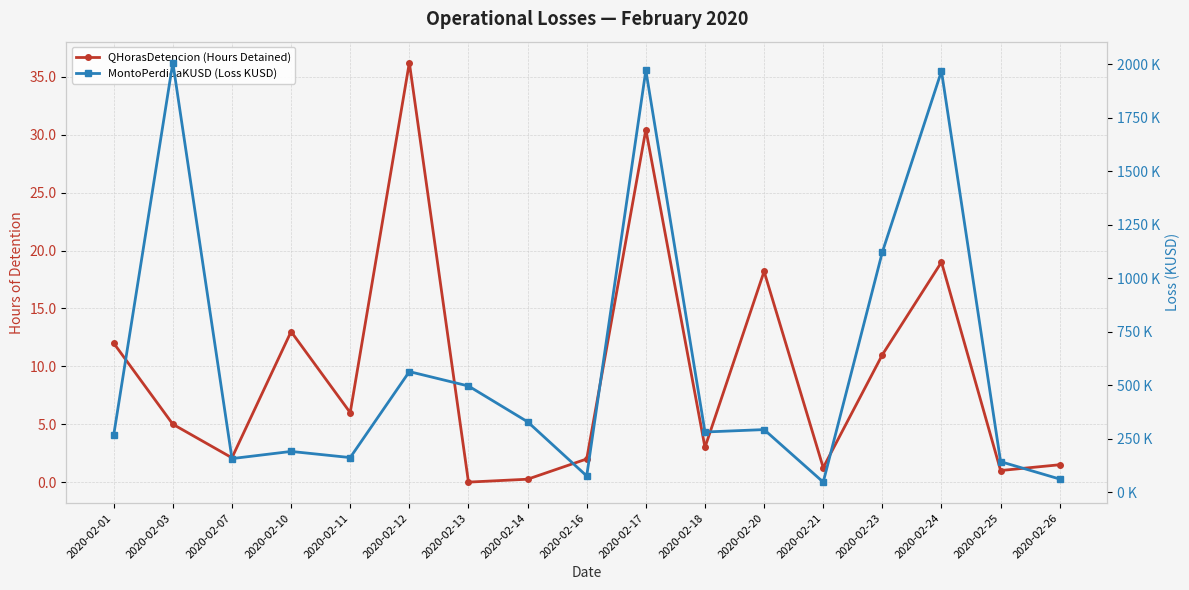

True or false: MontoPerdidaKUSD (Loss KUSD) and QHorasDetencion (Hours Detained) intersect in this chart.

False